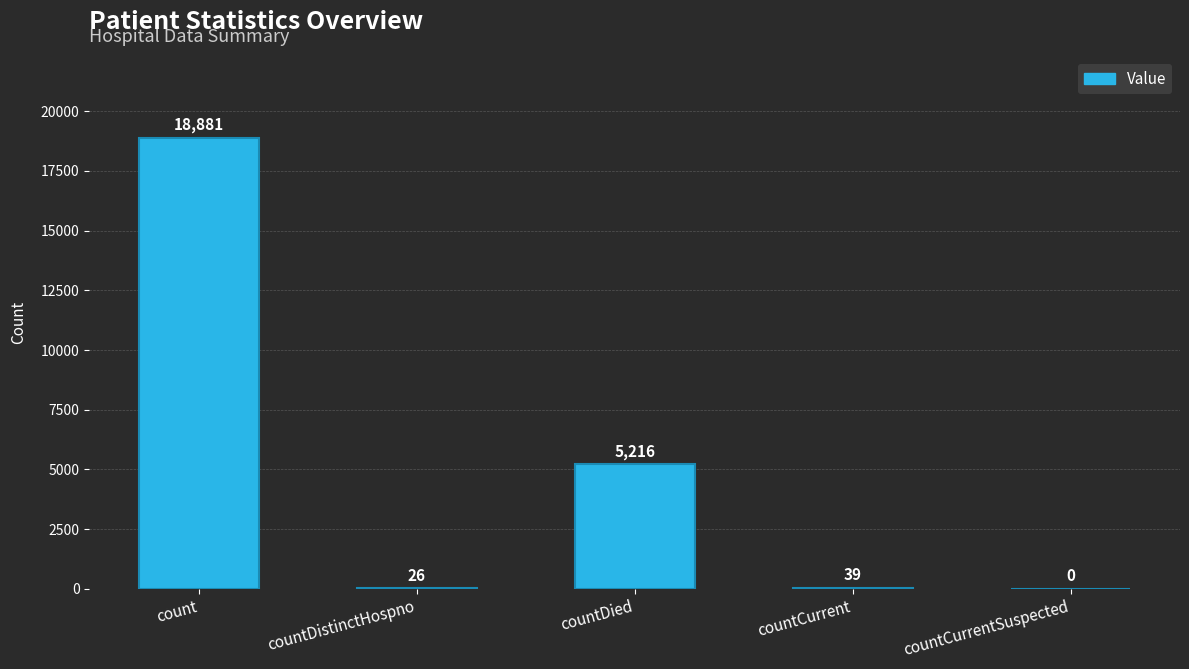

What is the sum of all values?

24162